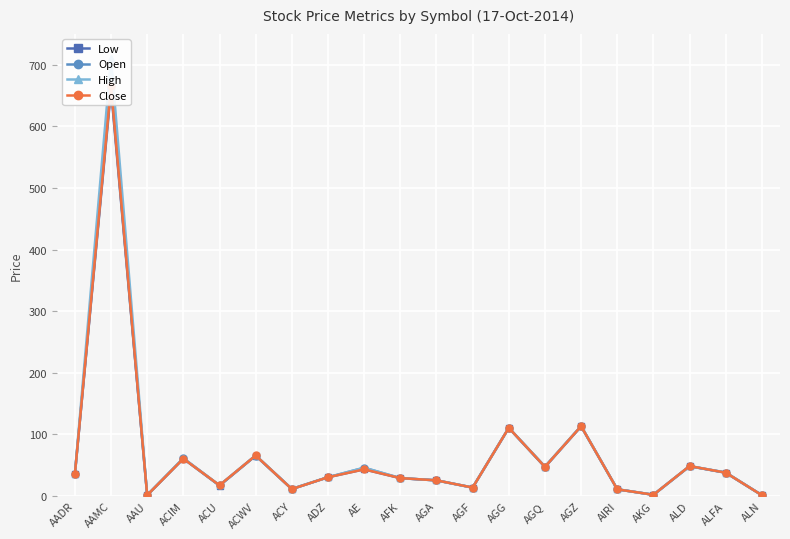

What is the total value across all series at AIRI?

43.0